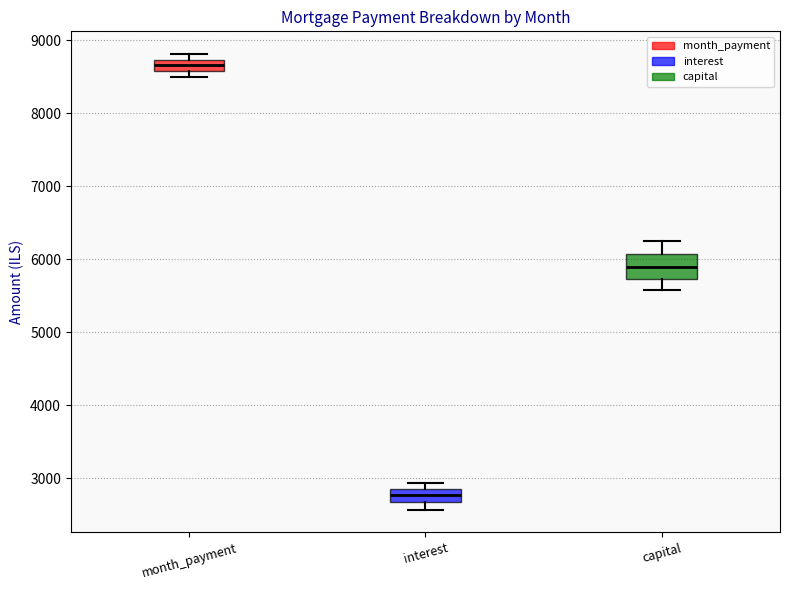

Reading left to right, read every box against the y-axis: the position of its median line, the range the box covers, and the ends of its whiskers. The values are not printed on the chart, so give them approximately, as read against the axis.

month_payment: median 8700 (inside the box), box 8600 to 8700, whiskers 8500 to 8800
interest: median 2800 (inside the box), box 2700 to 2800, whiskers 2600 to 2900
capital: median 5900, box 5700 to 6100, whiskers 5600 to 6200